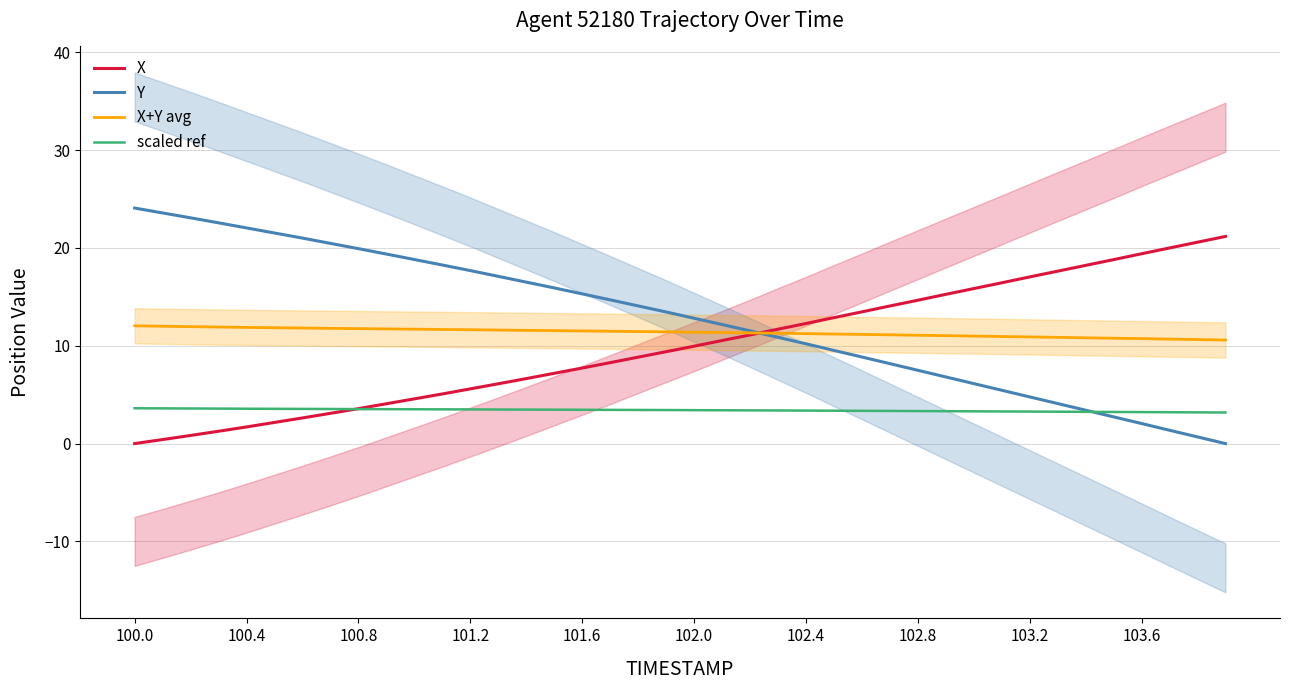

The Y series shows 12.8 at 102.0. True or false?

True